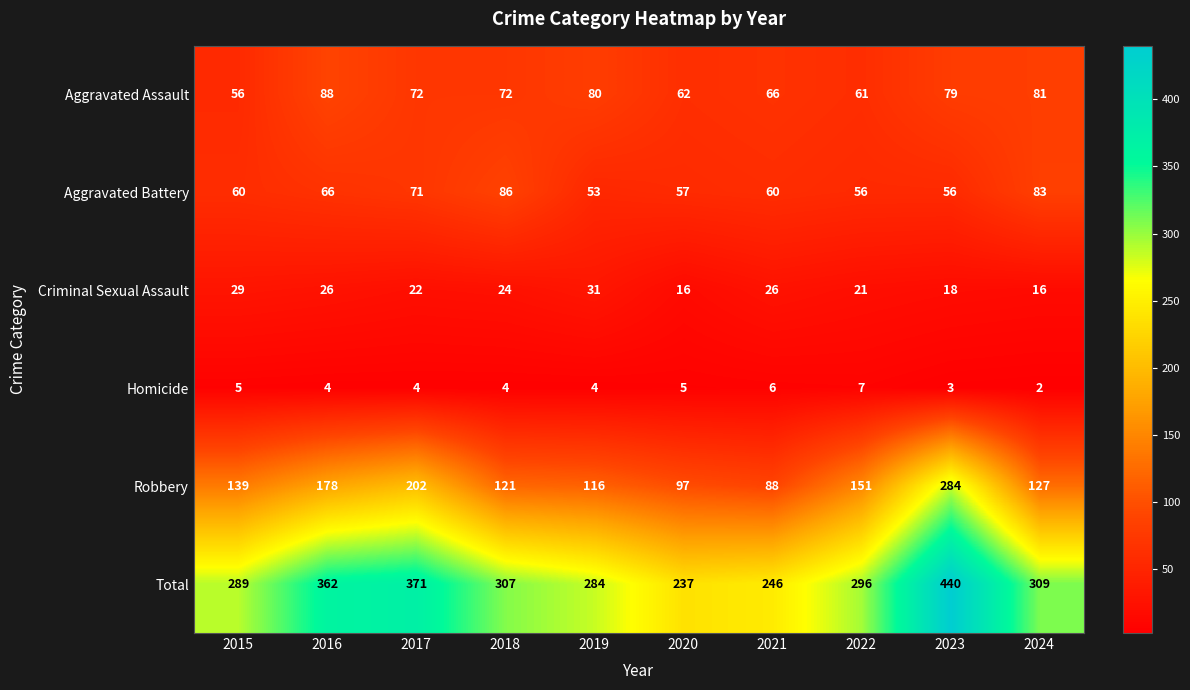

What is the sum of all Homicide values?

44